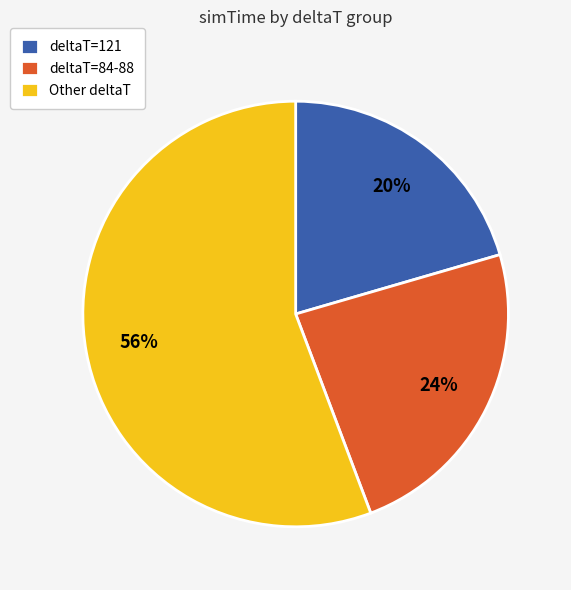

What percentage is the deltaT=121 slice, to the nearest percent?

20%